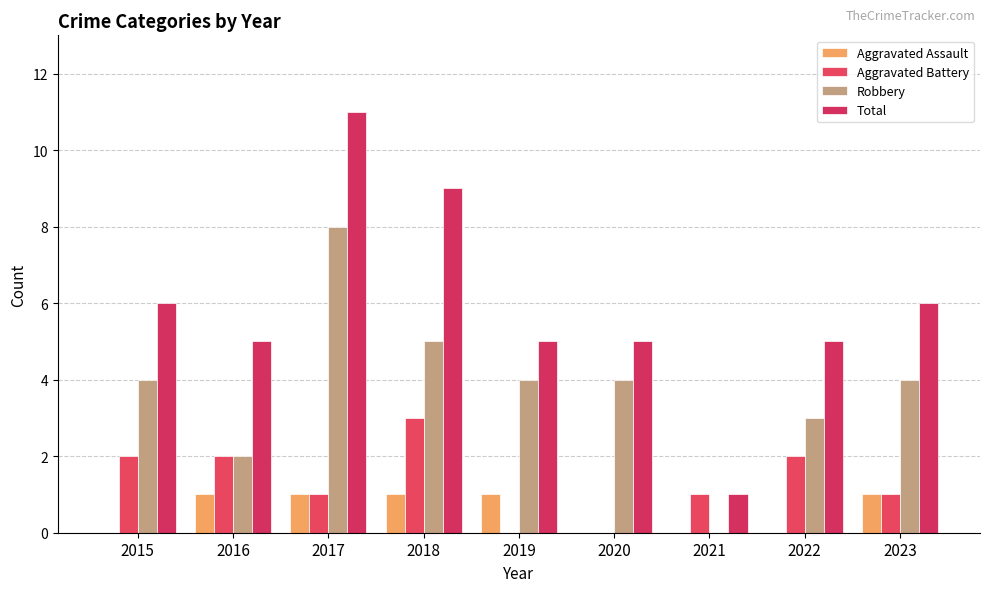

What is the value of the Robbery bar at the 5th from the left?

4